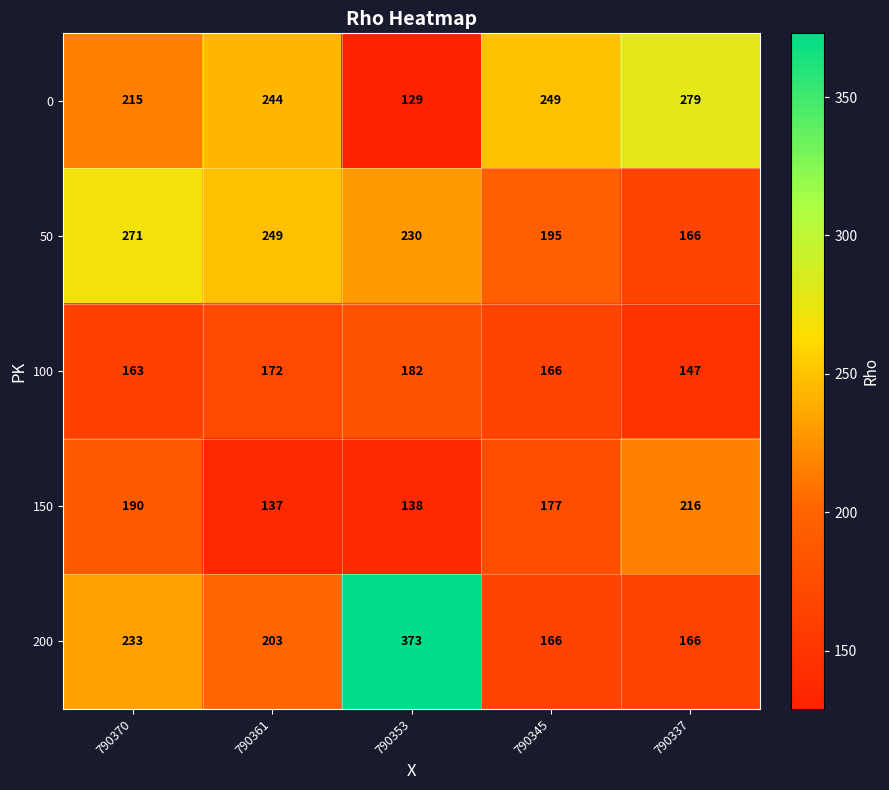

What is the difference between the highest and lowest values at 790353?

244